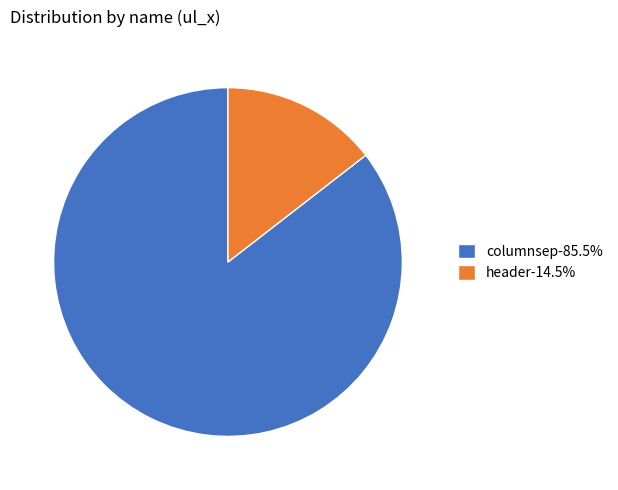

True or false: columnsep accounts for 85% of the total.

True